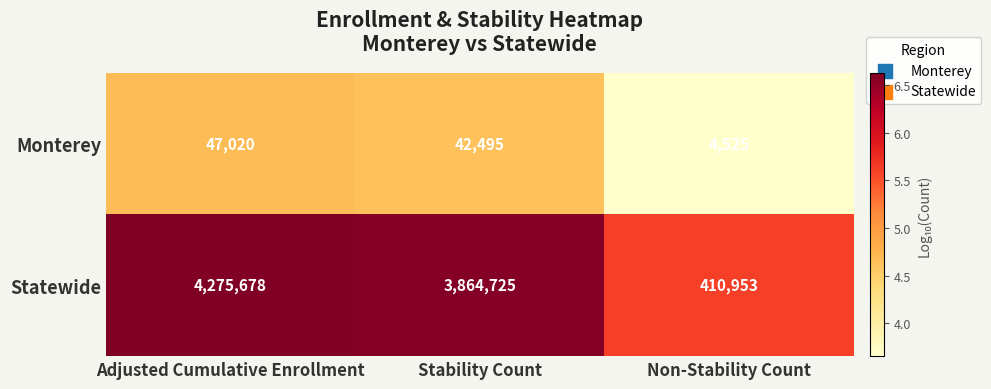

What is the difference between the Statewide values at Non-Stability Count and Stability Count?

3453772